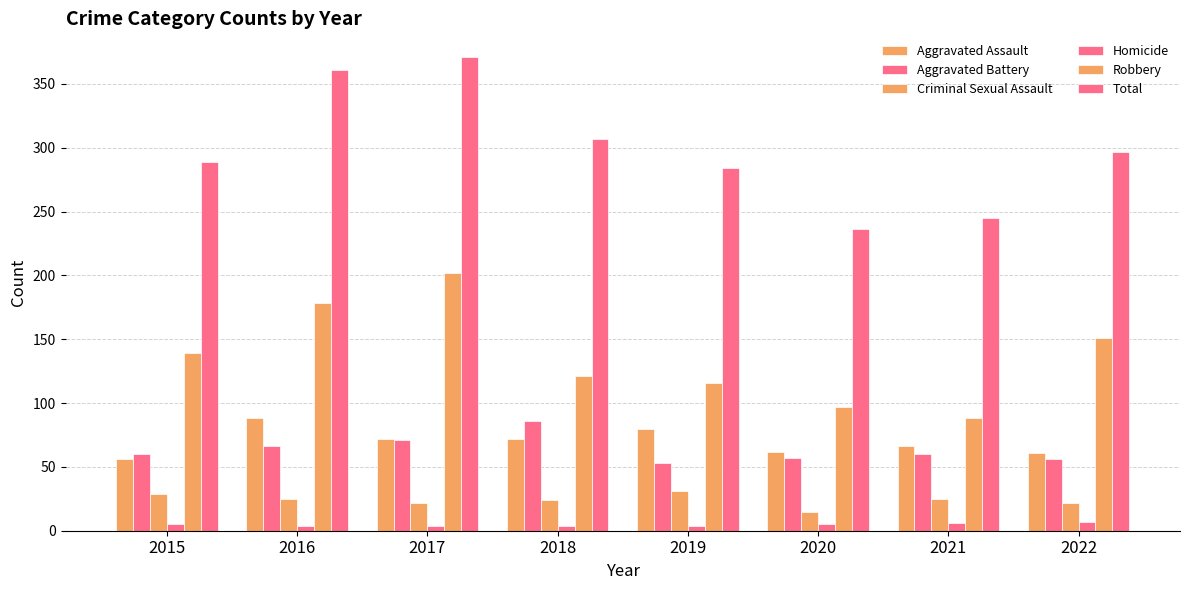

List the series in order of their peak value, highest first.

Total, Robbery, Aggravated Assault, Aggravated Battery, Criminal Sexual Assault, Homicide